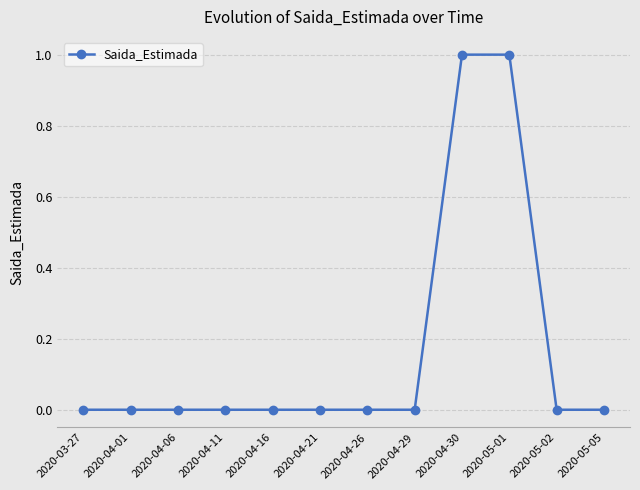

The value at 2020-05-05 is 0. True or false?

True